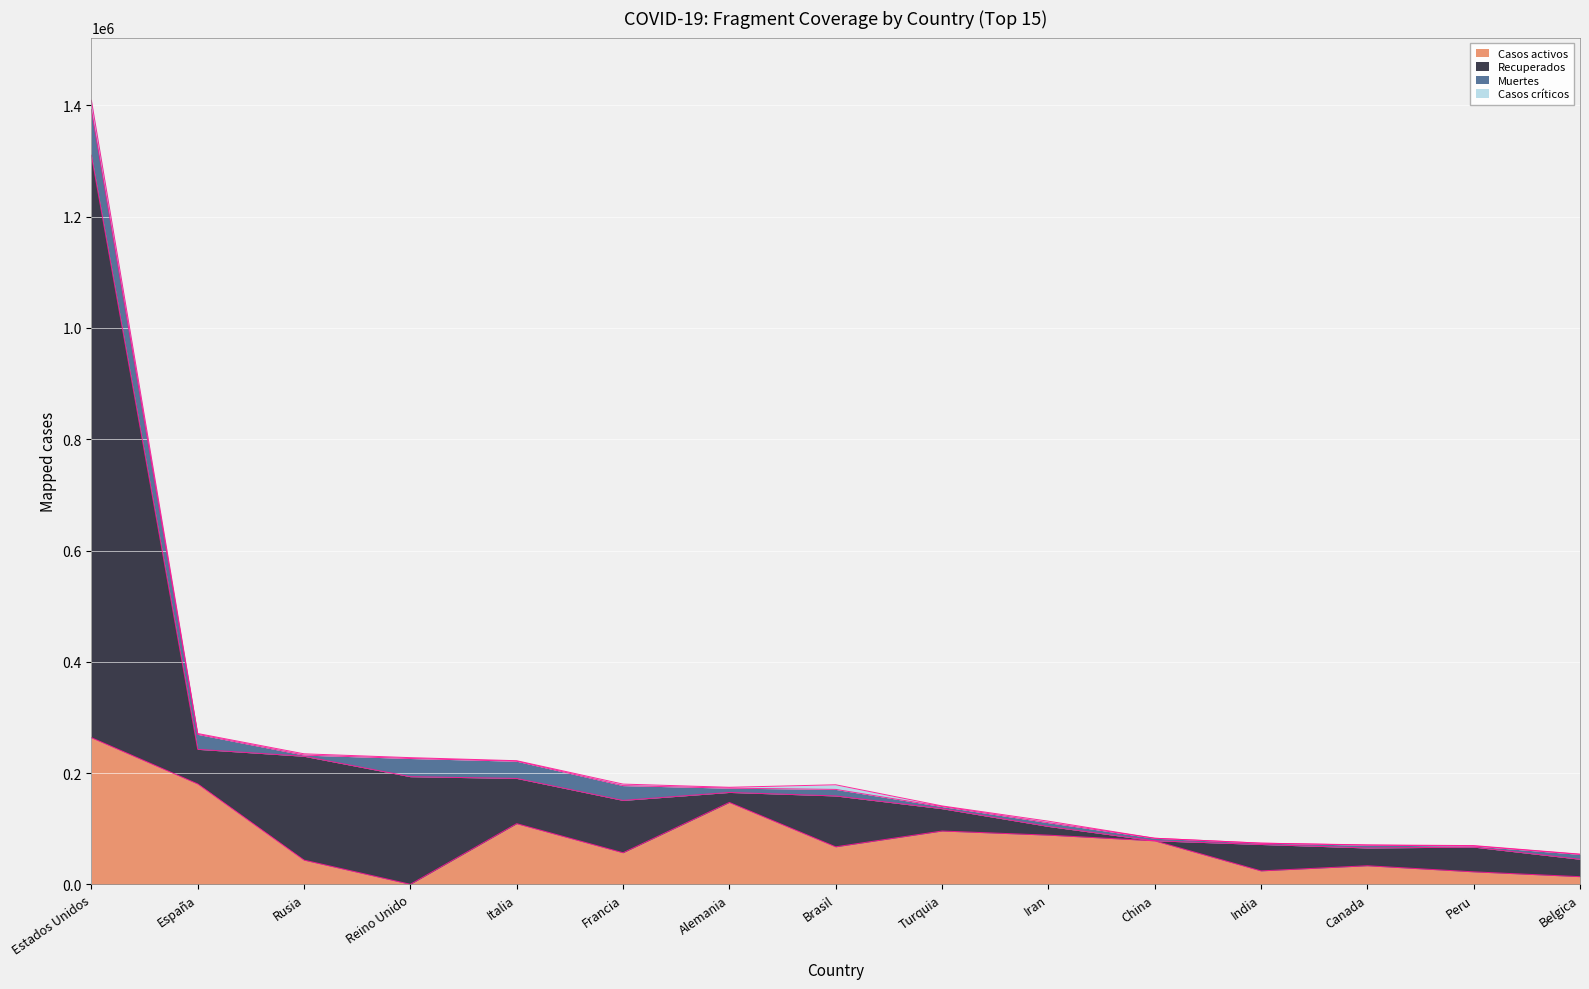

At which label does Casos activos reach its peak?

Estados Unidos